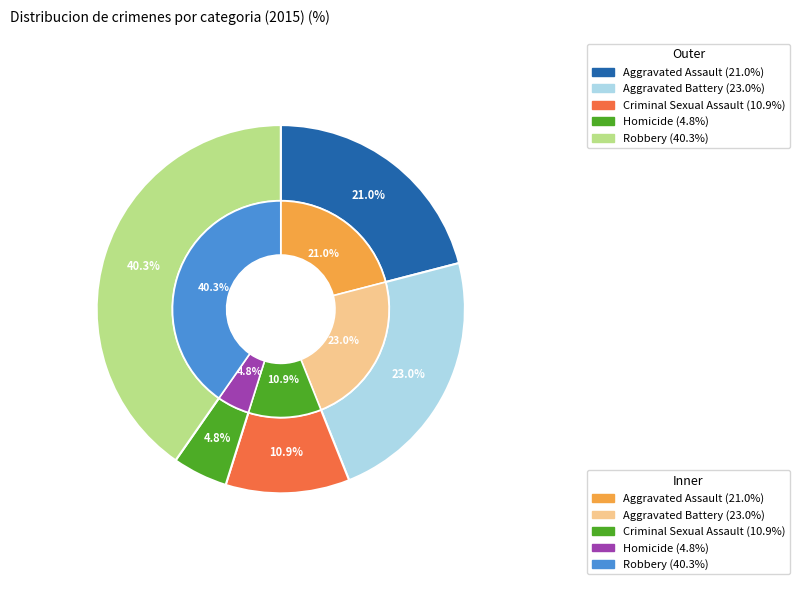

How many segments does this pie chart have?

5